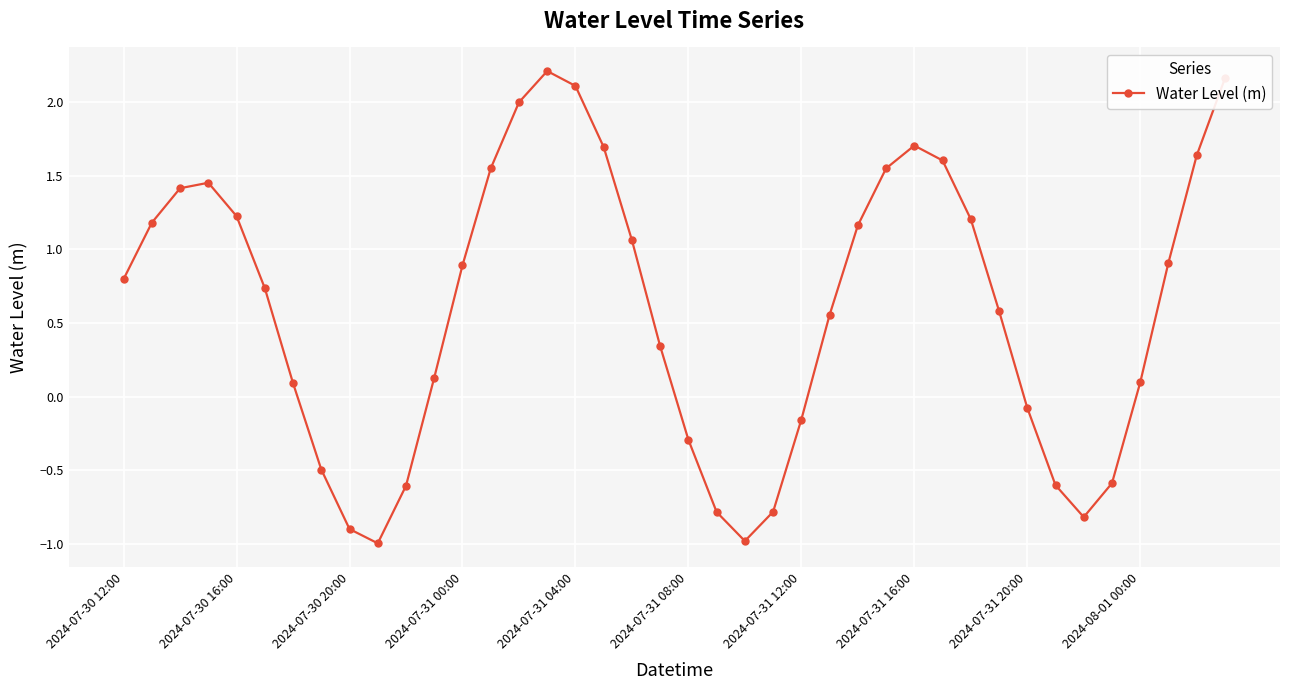

What is the difference between the maximum and minimum values?

3.2